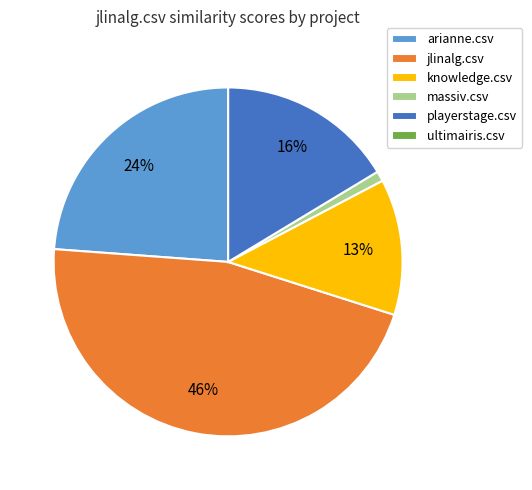

To the nearest percent, what is the difference between the largest and smallest slice percentages?

46%